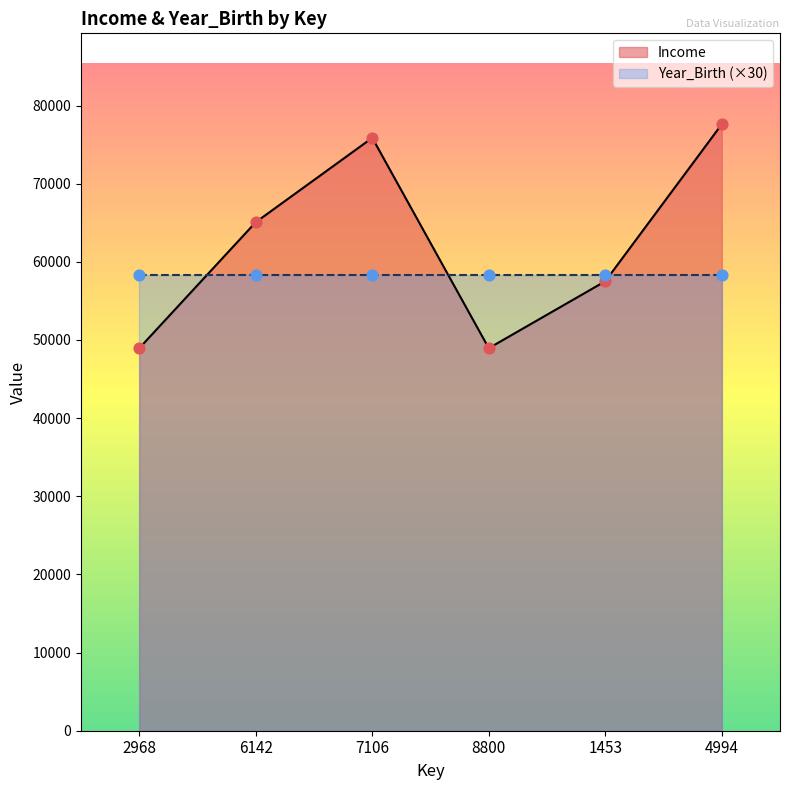

Which has a higher value, 4994 or 7106?

4994